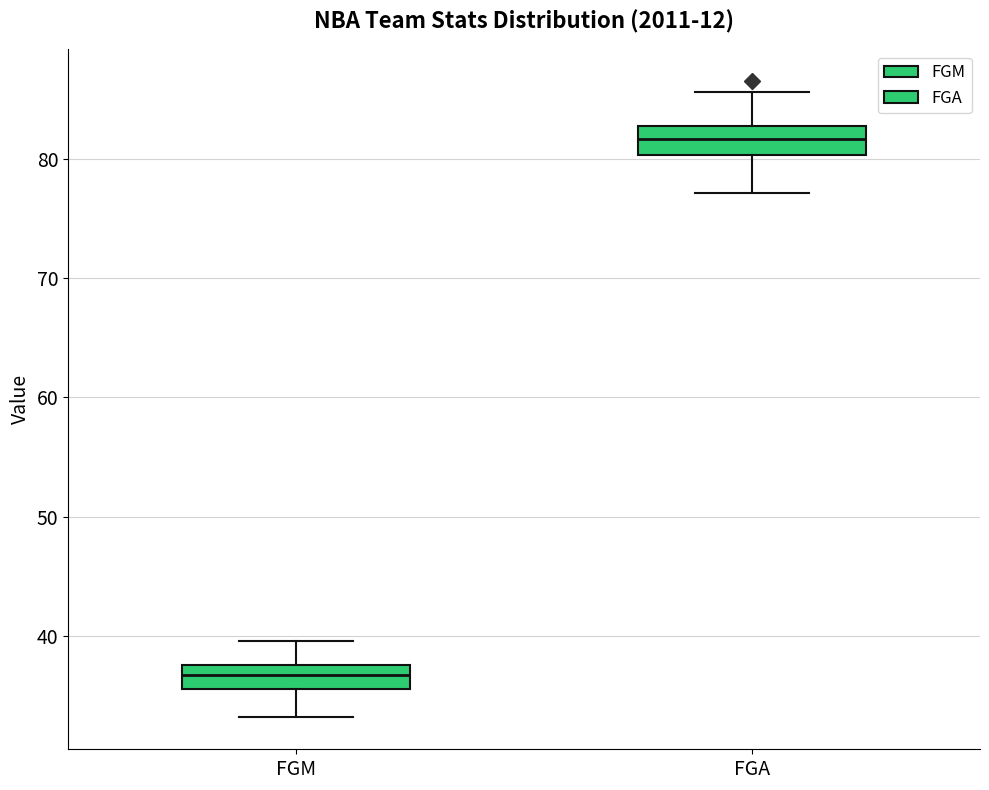

Reading left to right, transcribe this box plot: for each box, give where its median line is, the range the box spans, and where its two whiskers end, as read against the y-axis. The values are not printed on the chart, so give them approximately, as read against the axis.

FGM: median 37, box 36 to 38, whiskers 33 to 40
FGA: median 82, box 80 to 83, whiskers 77 to 86